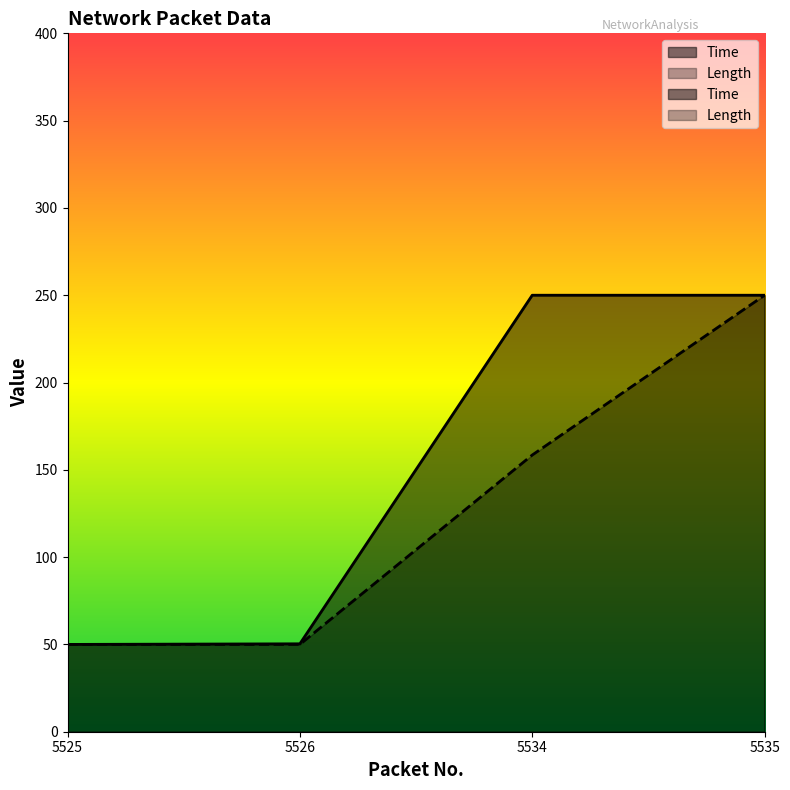

What are all the series names shown in the legend?

Time, Length